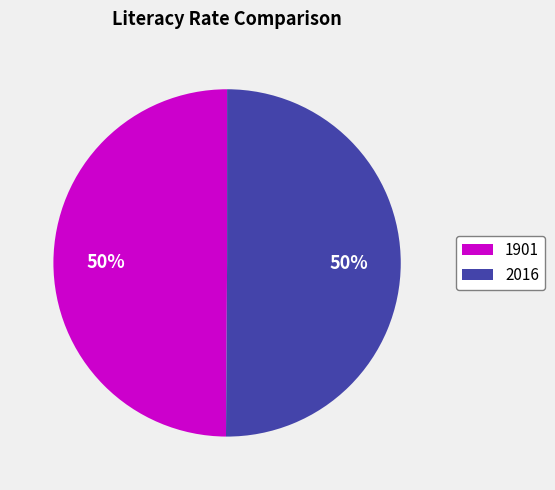

What is the ratio of the value at 2016 to the value at 1901?

1.0